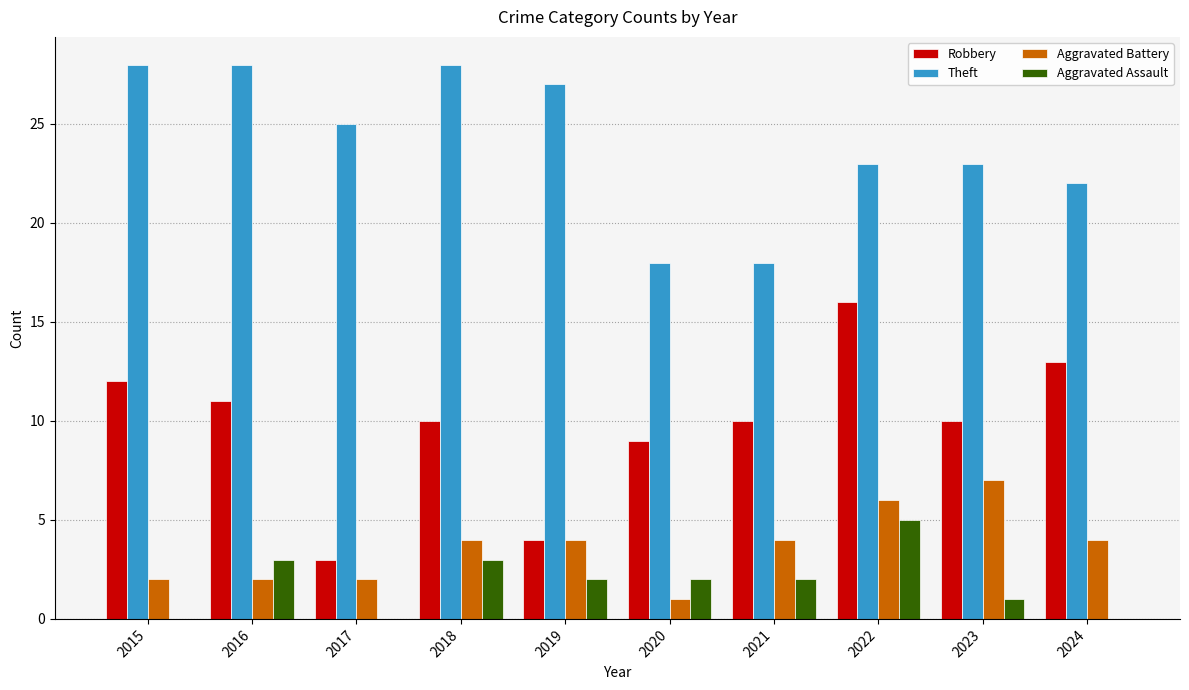

How many series are shown in this chart?

4